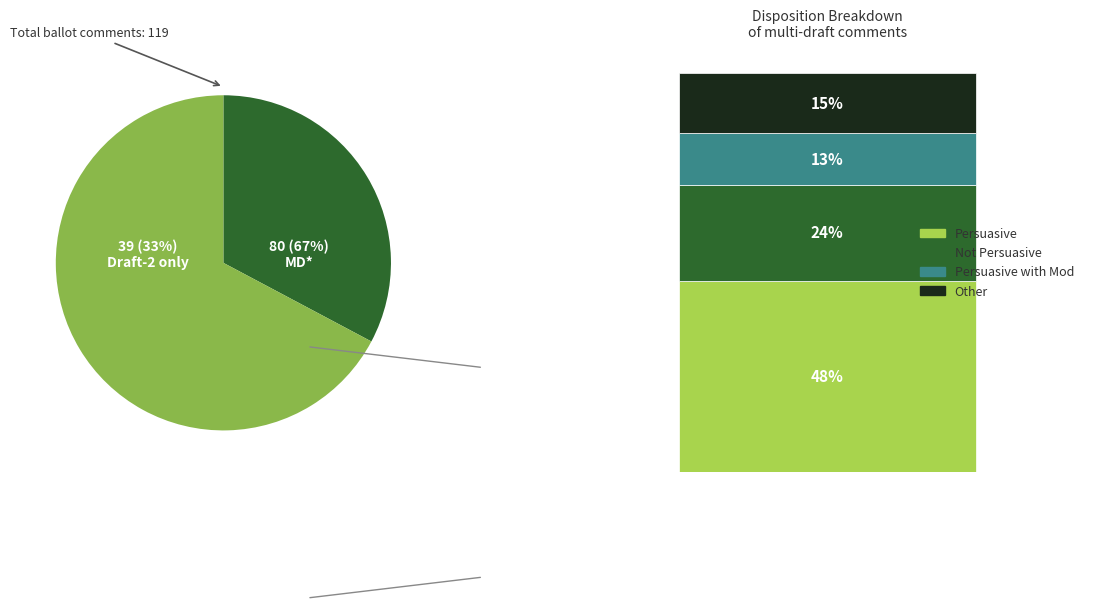

The Draft-2 slice represents 26% of the pie. True or false?

False